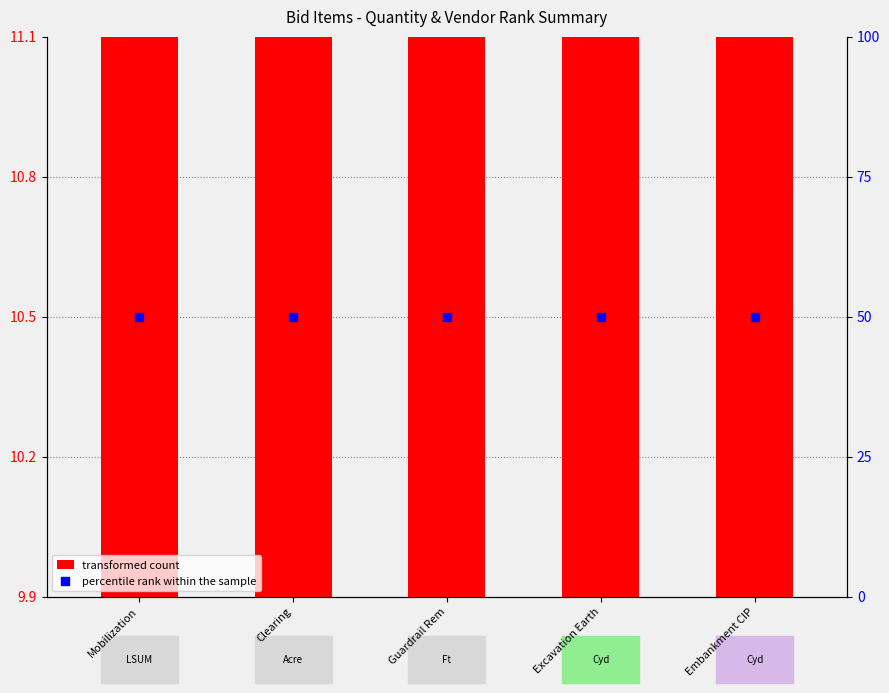

At how many categories does at least one series exceed 34?

5